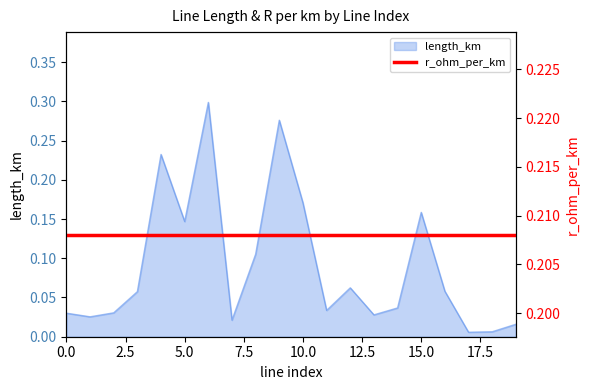

Which category has the lowest value across all series?

17